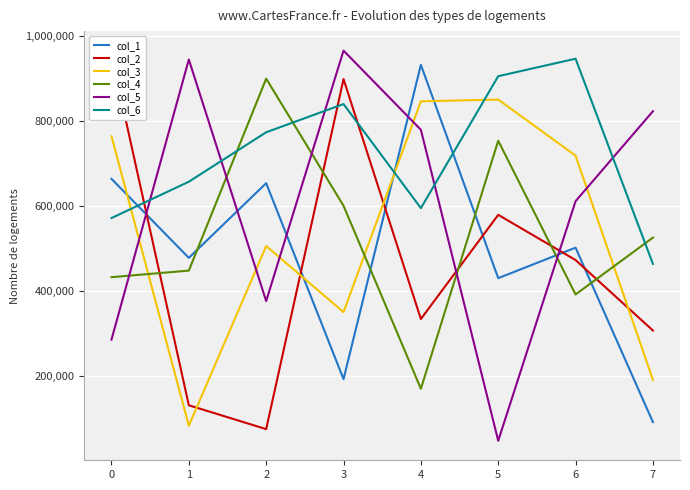

The value of col_3 at 4 is 282852. True or false?

False